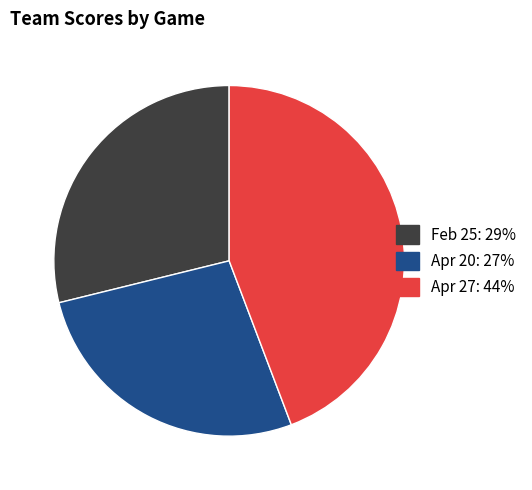

Which slice is the largest?

Apr 27